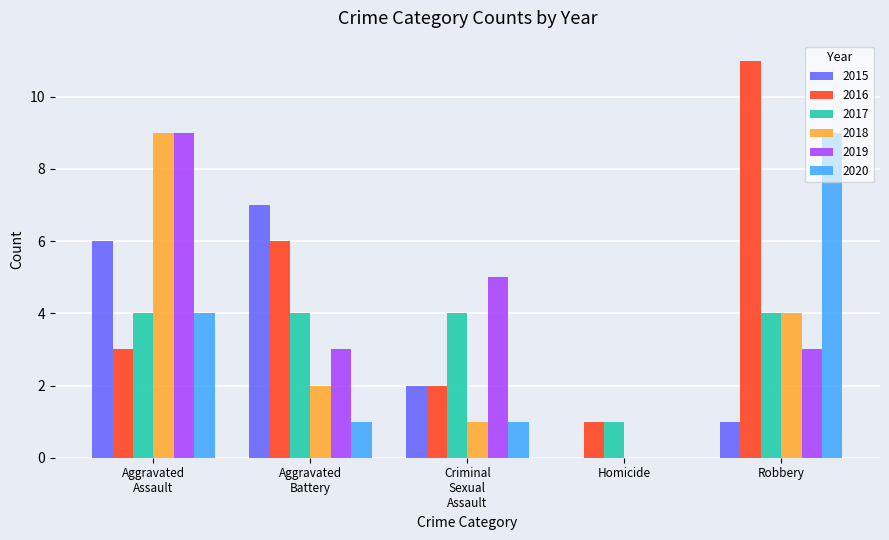

What is the sum of all 2020 values?

15